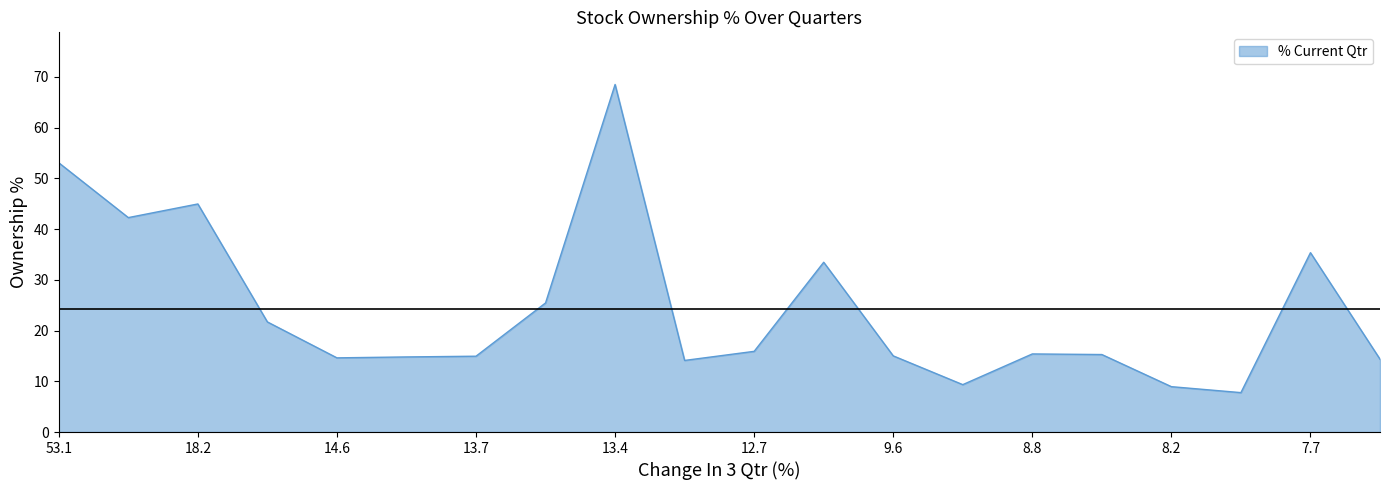

What is the difference between the maximum and minimum values?

60.7